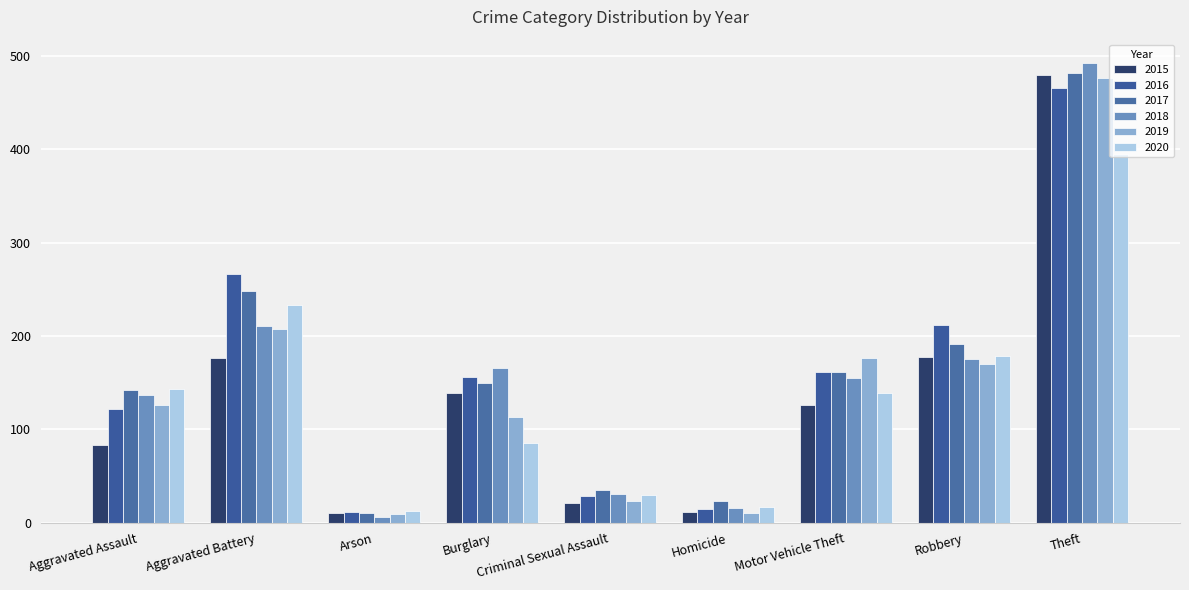

Which category has the lowest value across all series?

Arson